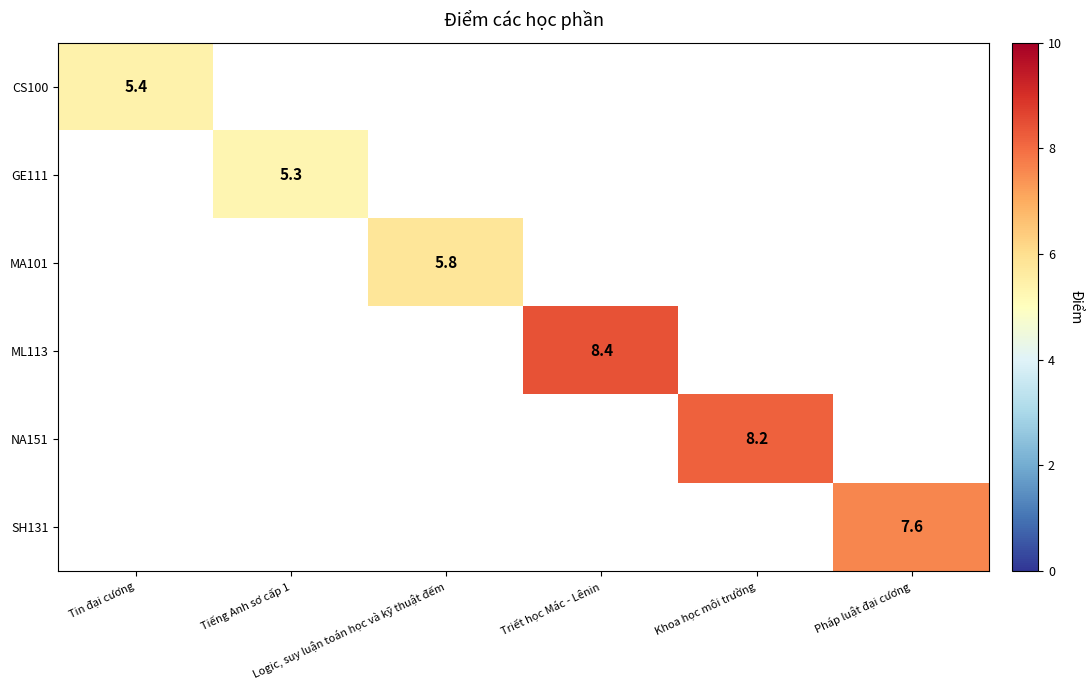

Which category has the lowest value in the GE111 series?

Tin đại cương